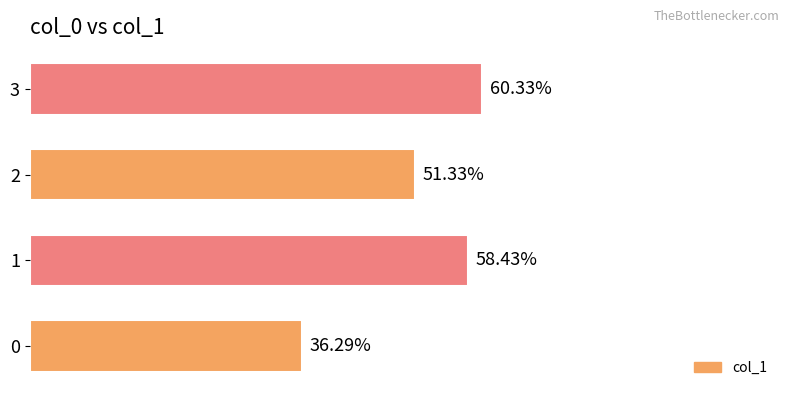

What is the average value?

0.5